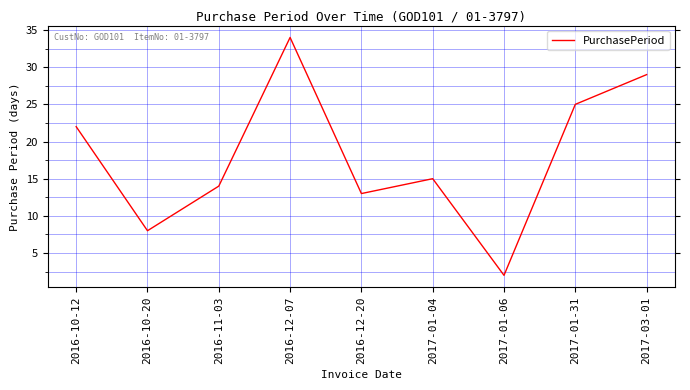

How many values are below 15?

4